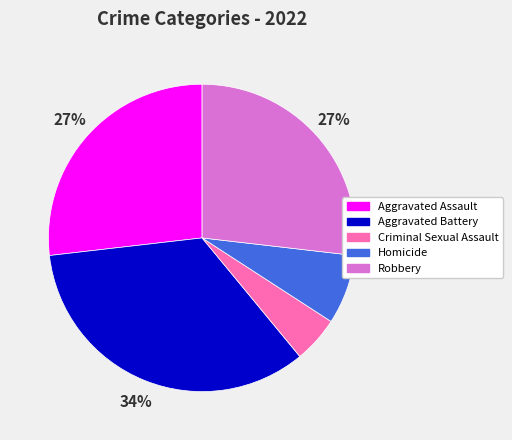

To the nearest percent, what is the difference between the largest and smallest slice percentages?

29%